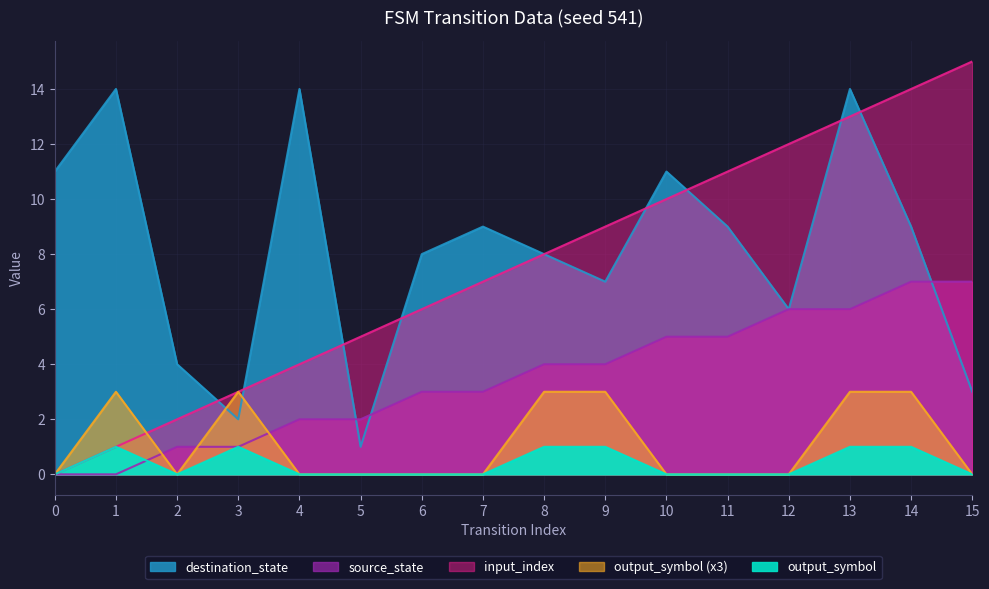

Which has a higher value, 3 or 9?

9